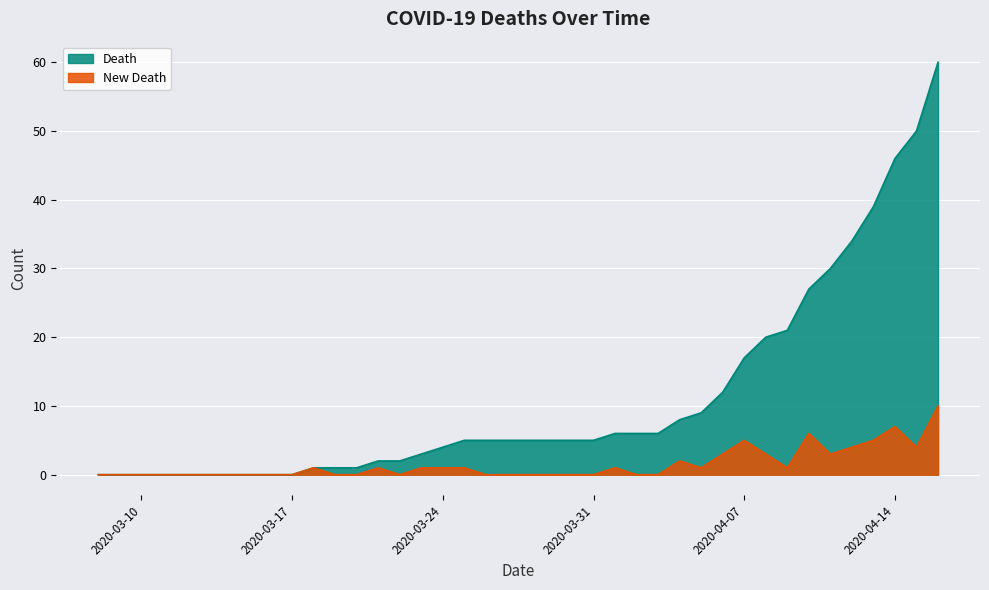

What is the highest value of the Death series?

60